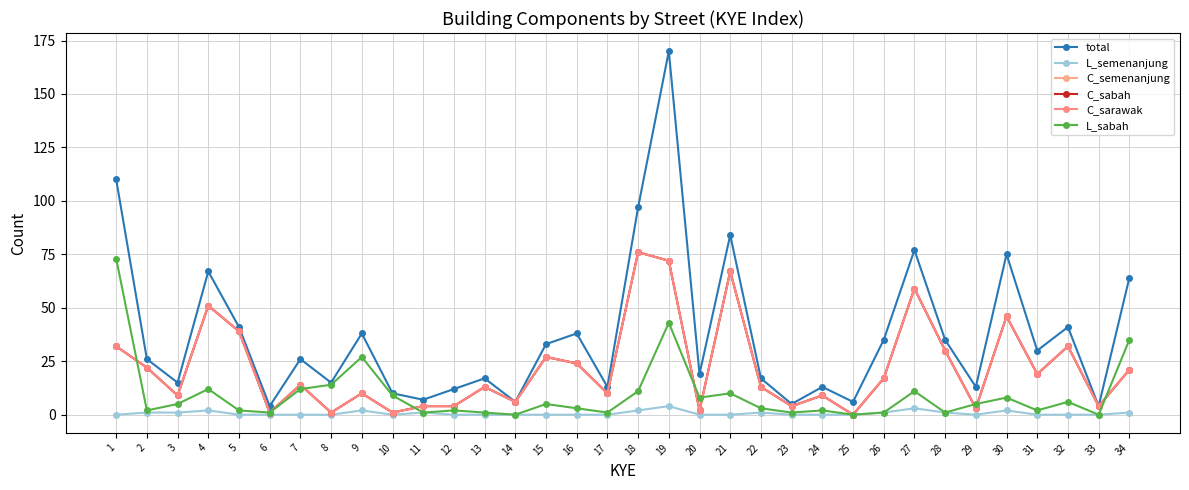

Is this an area chart (filled region under the line)?

No